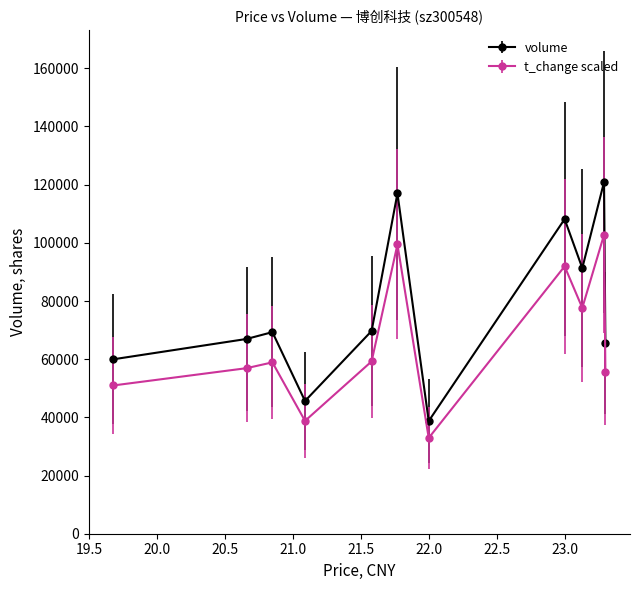

Which series has the widest spread of values?

volume